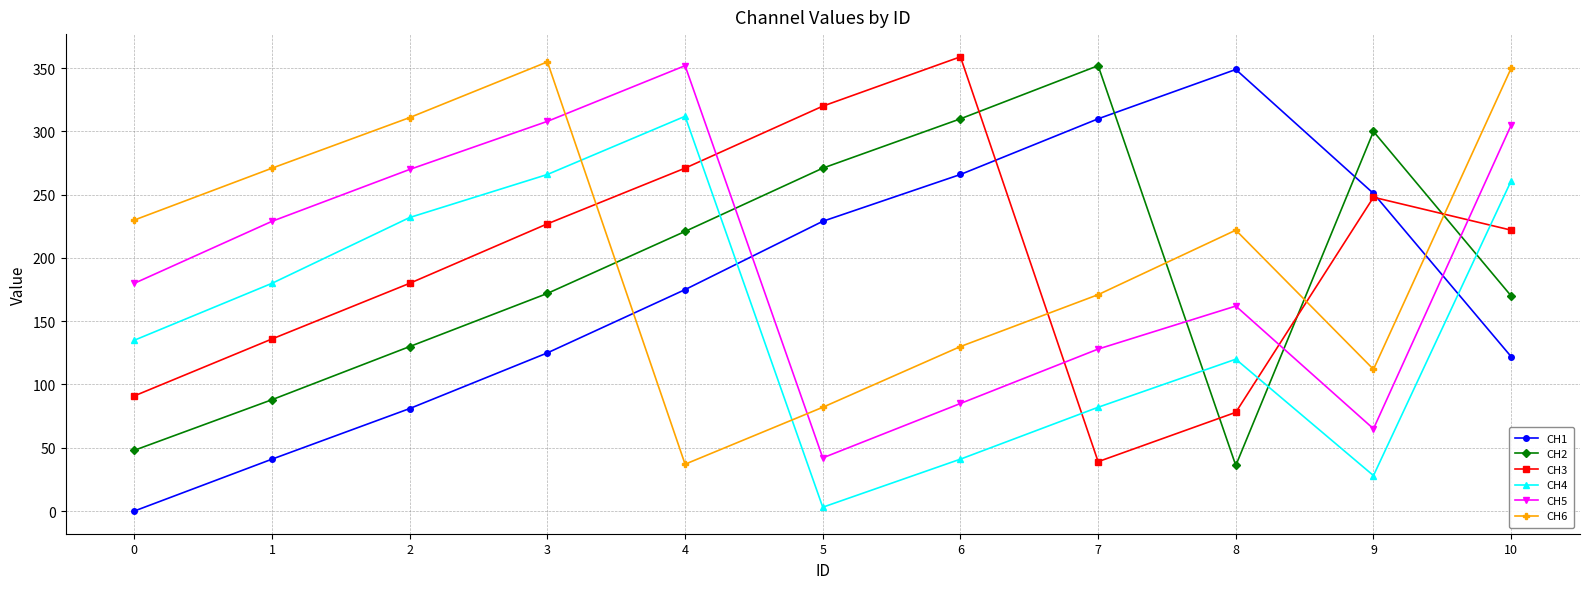

After their last crossing, which series has the higher values: CH2 or CH3?

CH3